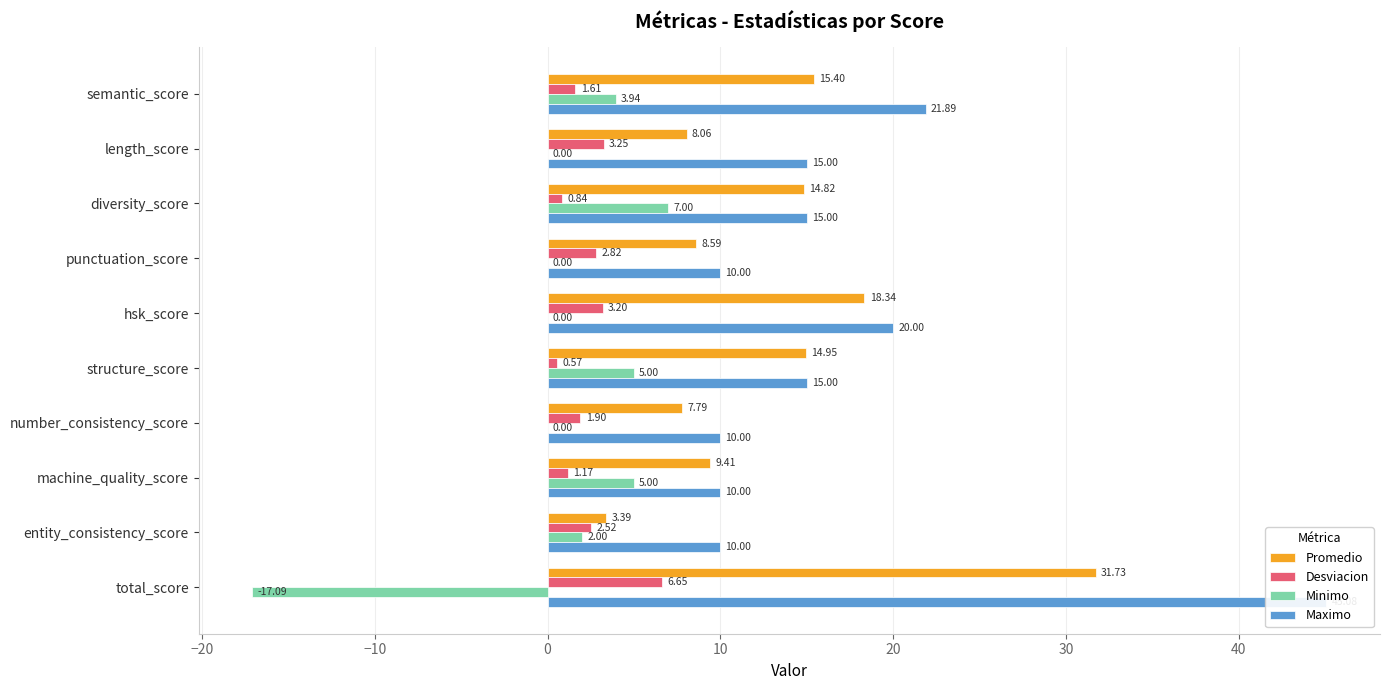

How many data points in Minimo are above 2?

4